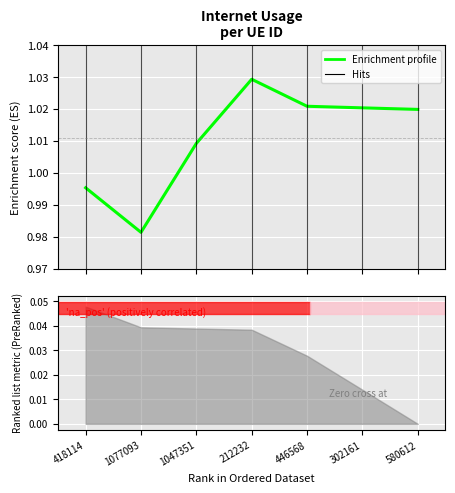

Which has a higher value, 580612 or 1077093?

580612